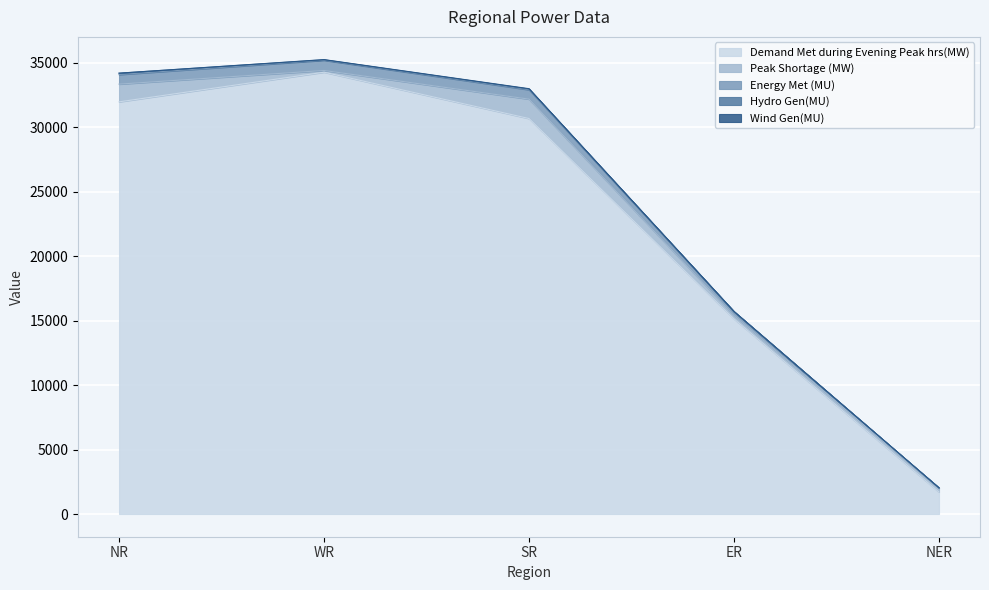

How many interior local valleys does the Hydro Gen(MU) series have?

1